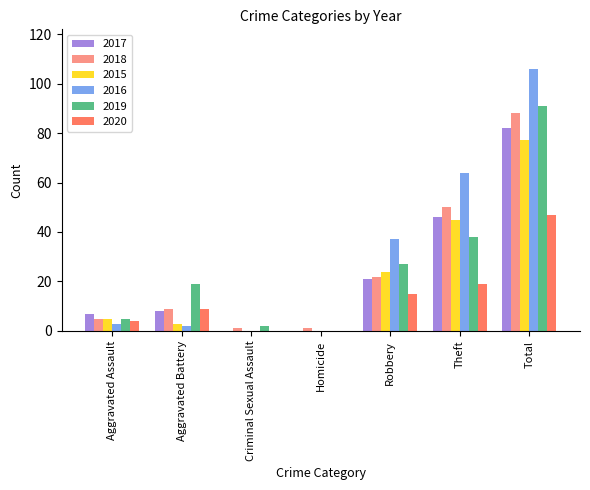

How many groups of bars are there?

7